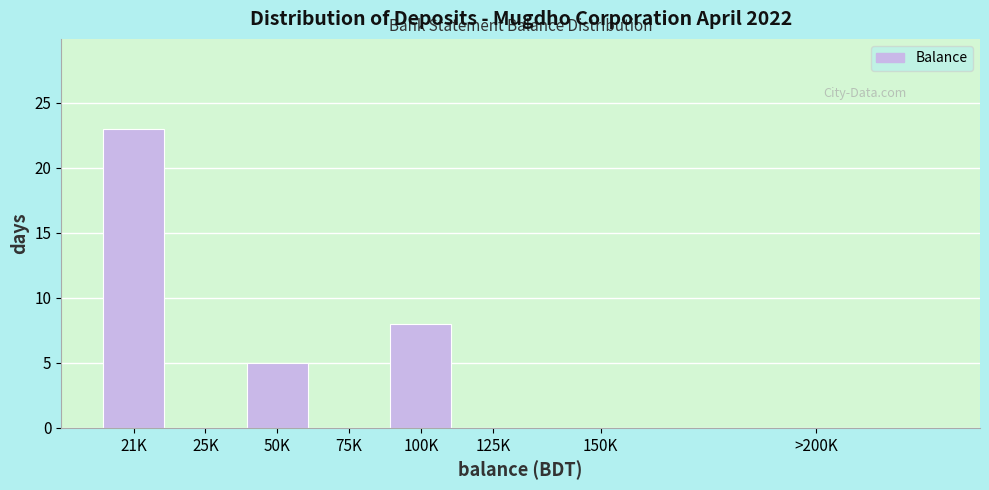

Reading left to right, what are all the values shown in this chart?

21K=23	25K=0	50K=5	75K=0	100K=8	125K=0	150K=0	>200K=0